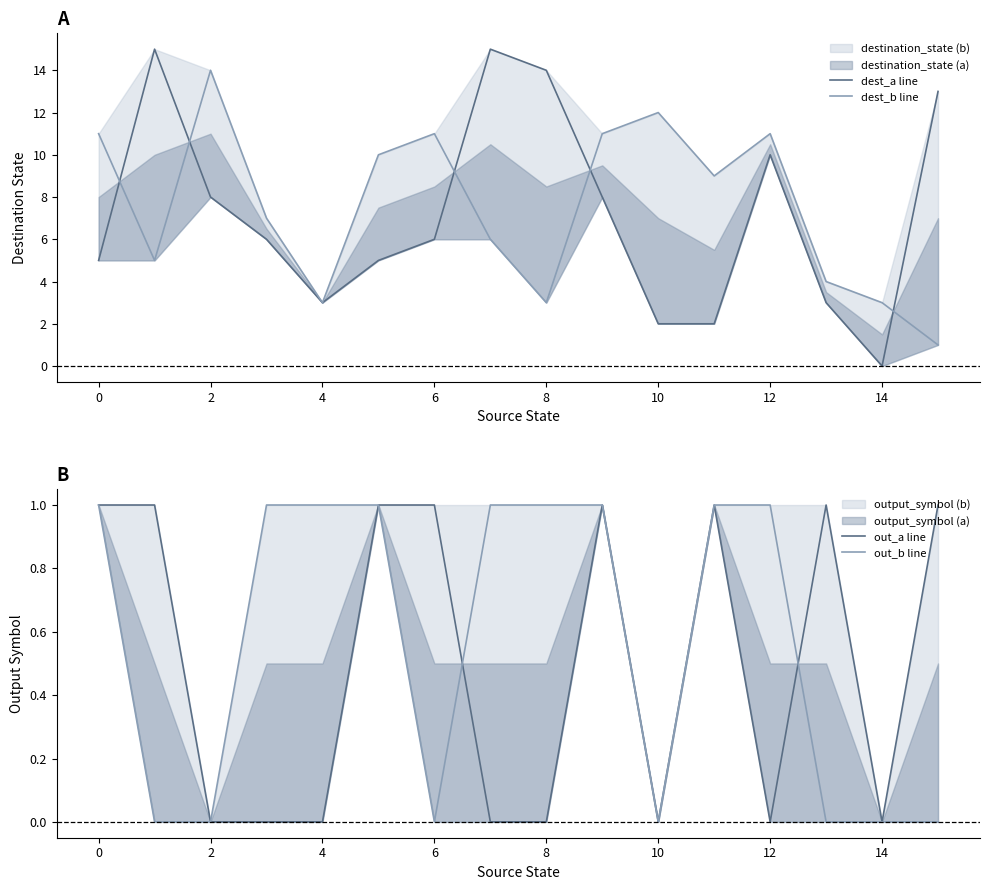

Does the chart have visible grid lines?

No